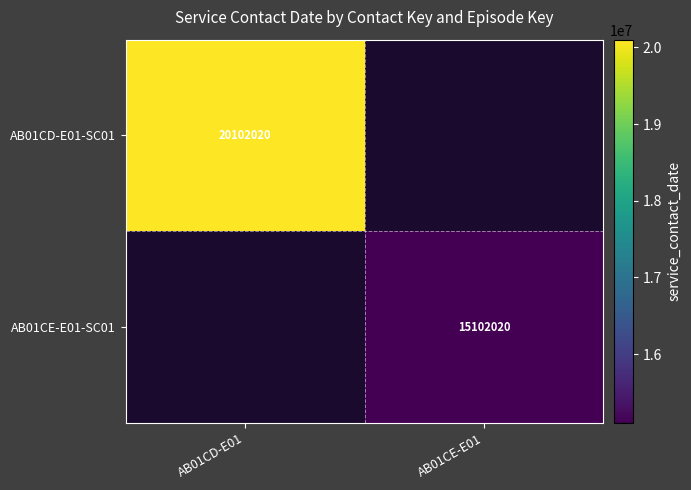

The AB01CE-E01-SC01 series shows 25689529 at AB01CE-E01. True or false?

False